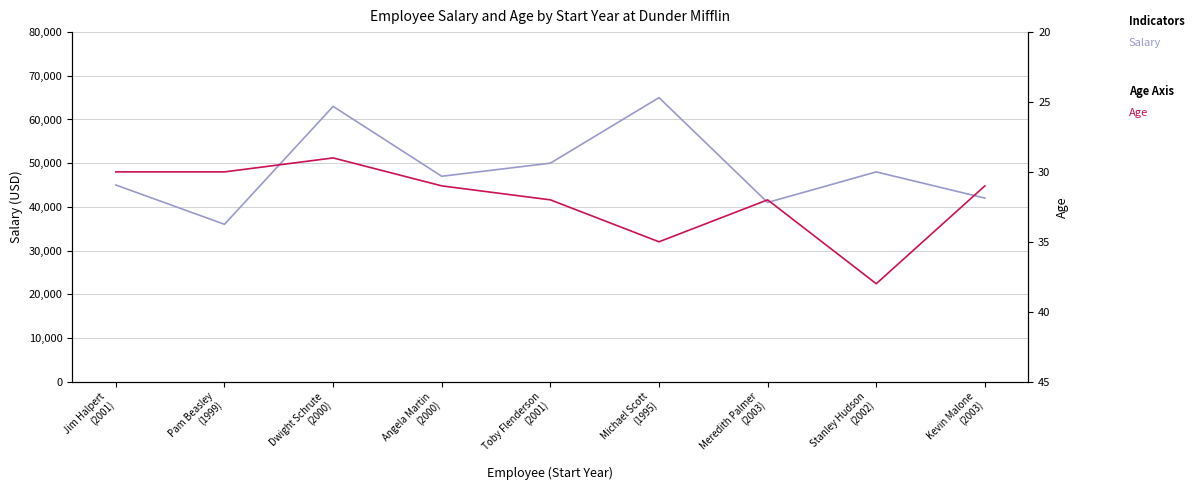

Which category has the highest value across all series?

Michael Scott
(1995)